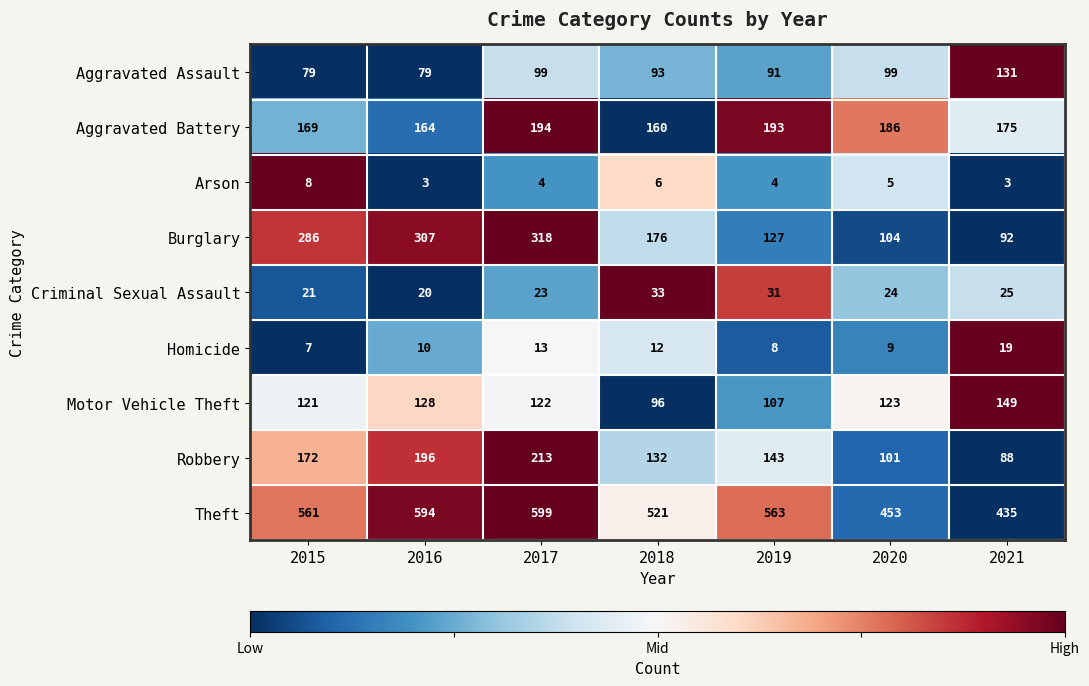

What is the total value across all series at 2021?

1117